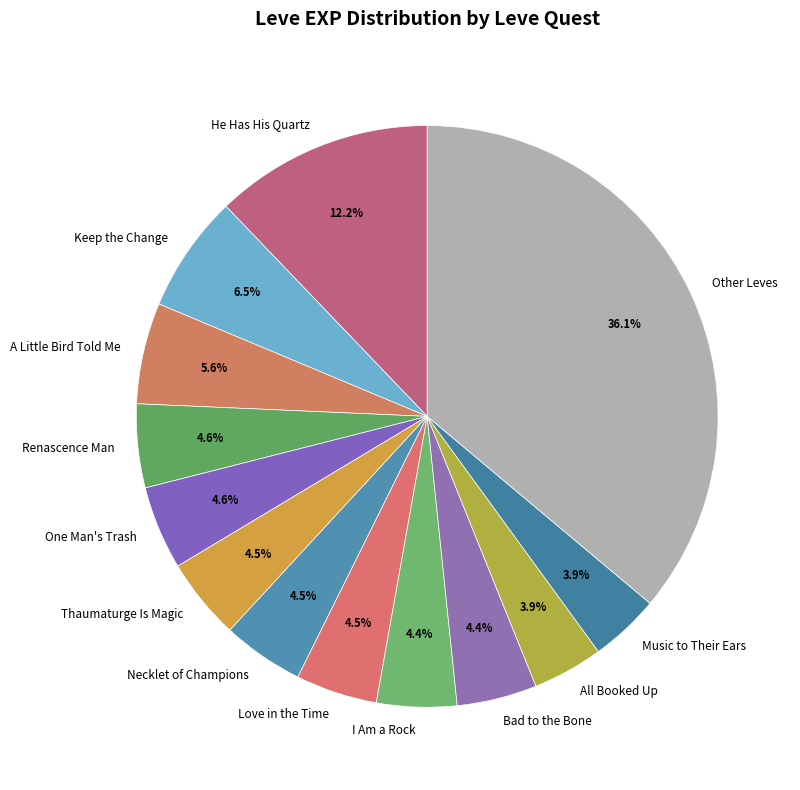

What is the largest slice in the pie chart?

Other Leves